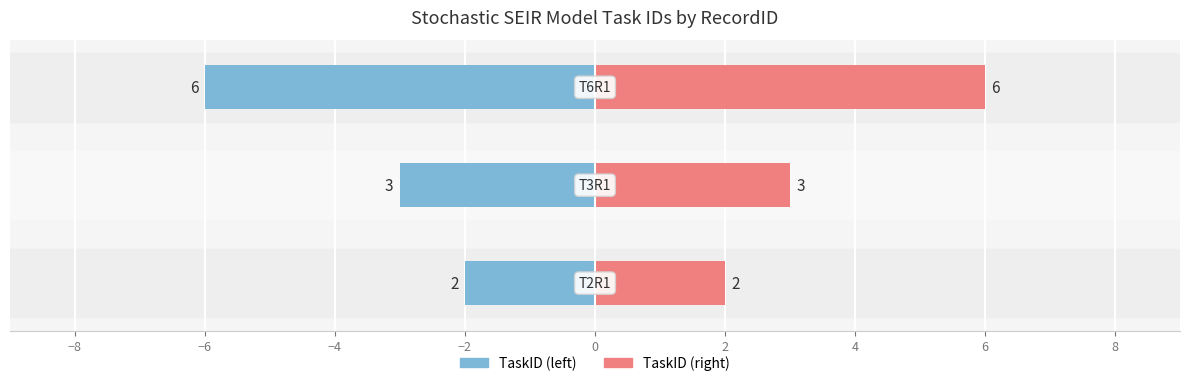

How many categories are shown in the chart?

3